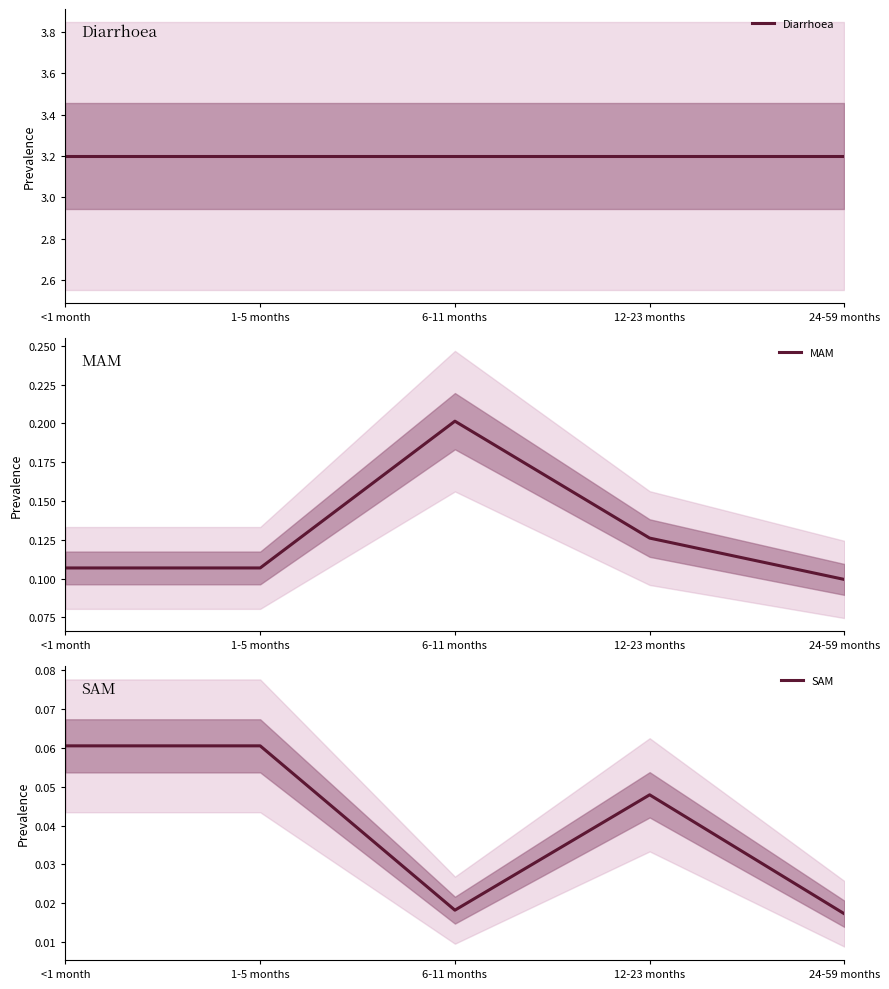

Reading left to right, extract all data points from this chart.

Diarrhoea: <1 month=3.2	1-5 months=3.2	6-11 months=3.2	12-23 months=3.2	24-59 months=3.2
MAM: <1 month=0.1	1-5 months=0.1	6-11 months=0.2	12-23 months=0.1	24-59 months=0.1
SAM: <1 month=0.1	1-5 months=0.1	6-11 months=0.0	12-23 months=0.0	24-59 months=0.0